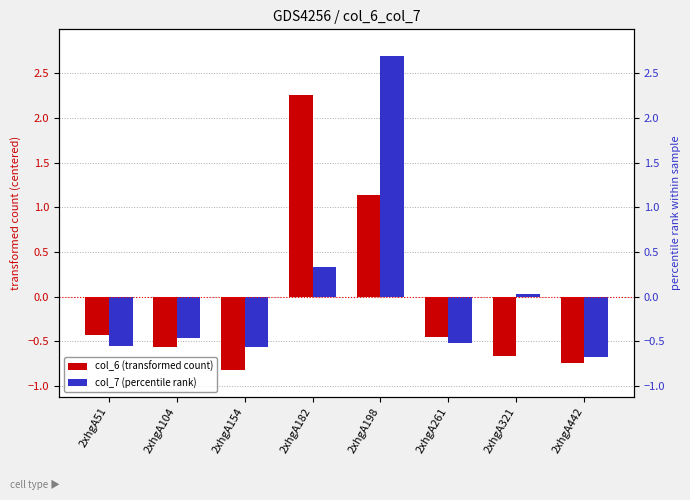

Reading left to right, list all the values displayed in this chart.

col_6 (transformed count): 2xhgA51=-0.4	2xhgA104=-0.6	2xhgA154=-0.8	2xhgA182=2.3	2xhgA198=1.1	2xhgA261=-0.4	2xhgA321=-0.7	2xhgA442=-0.7
col_7 (percentile rank): 2xhgA51=-0.6	2xhgA104=-0.5	2xhgA154=-0.6	2xhgA182=0.3	2xhgA198=2.7	2xhgA261=-0.5	2xhgA321=0.0	2xhgA442=-0.7